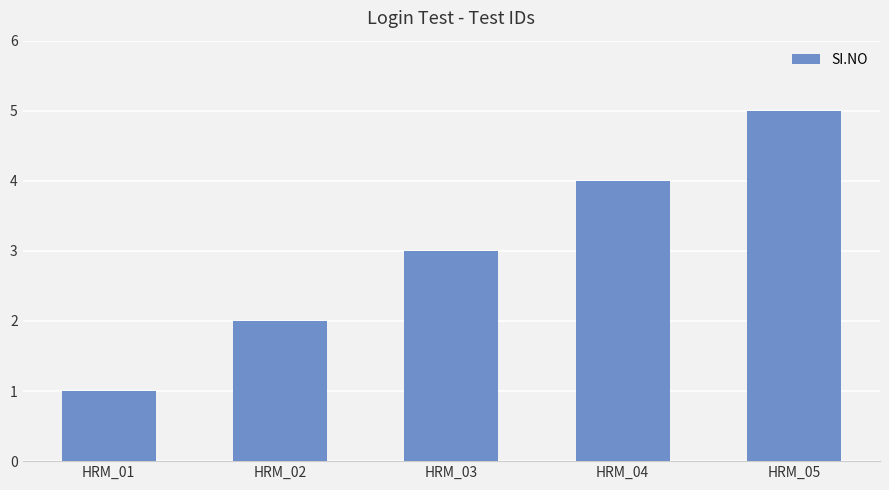

Is it true that the value at HRM_05 is 5?

True